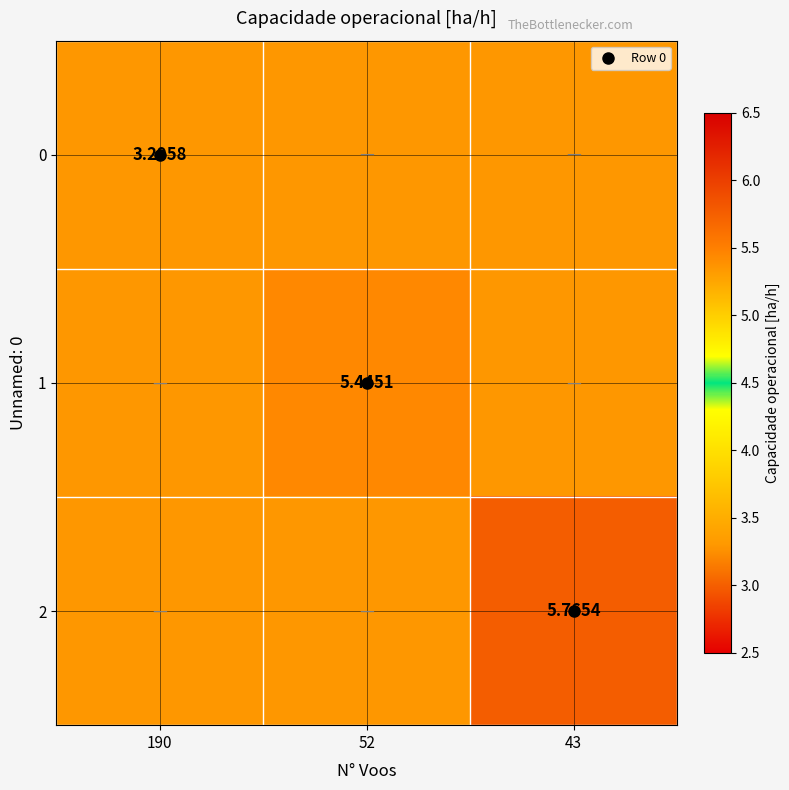

Where is 2 nearest to the value 4?

190